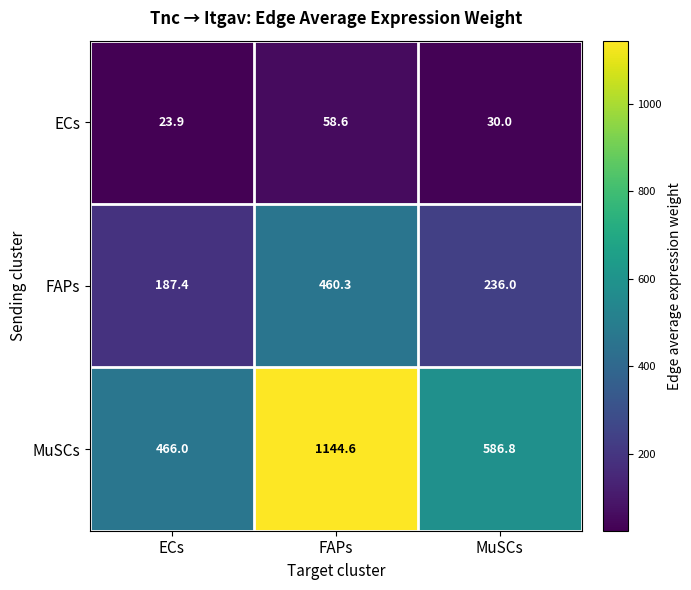

What is the smallest value displayed?

23.9